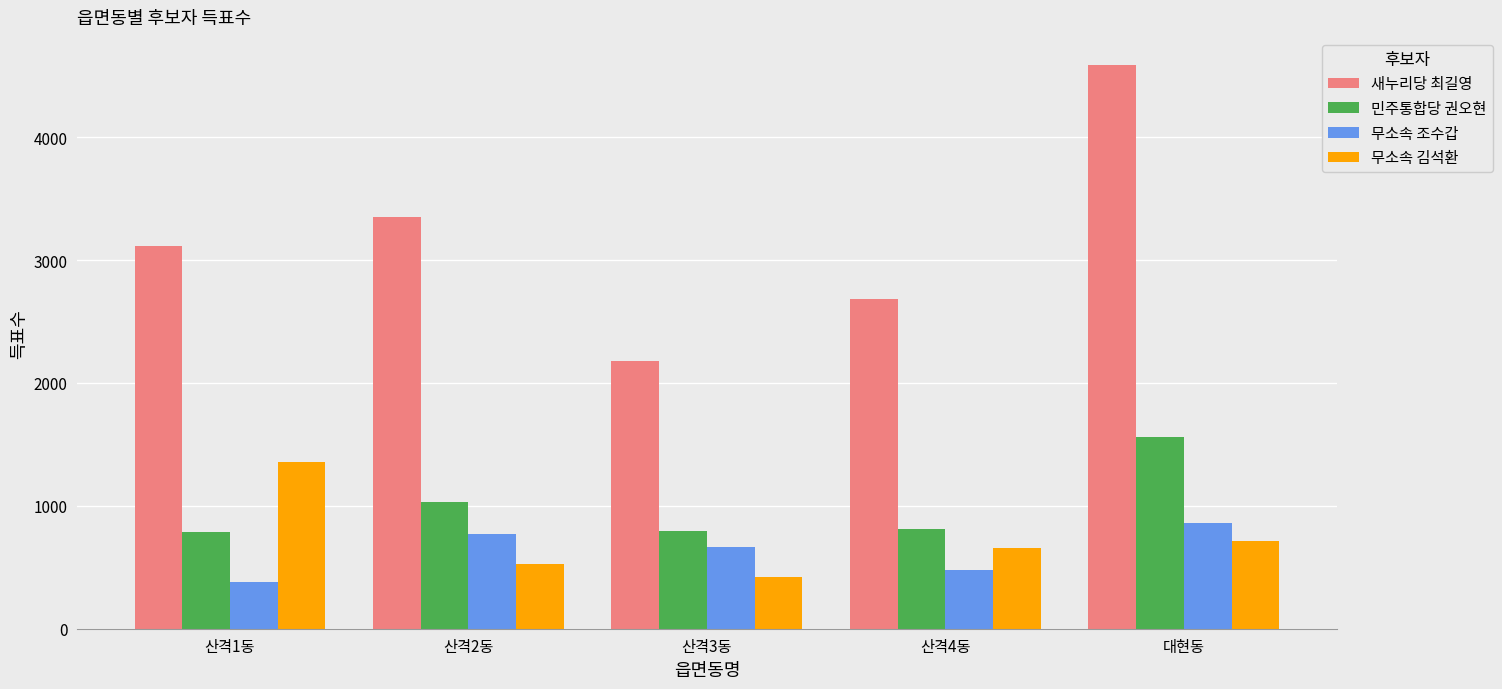

How many values in the 민주통합당 권오현 series are below 814?

2